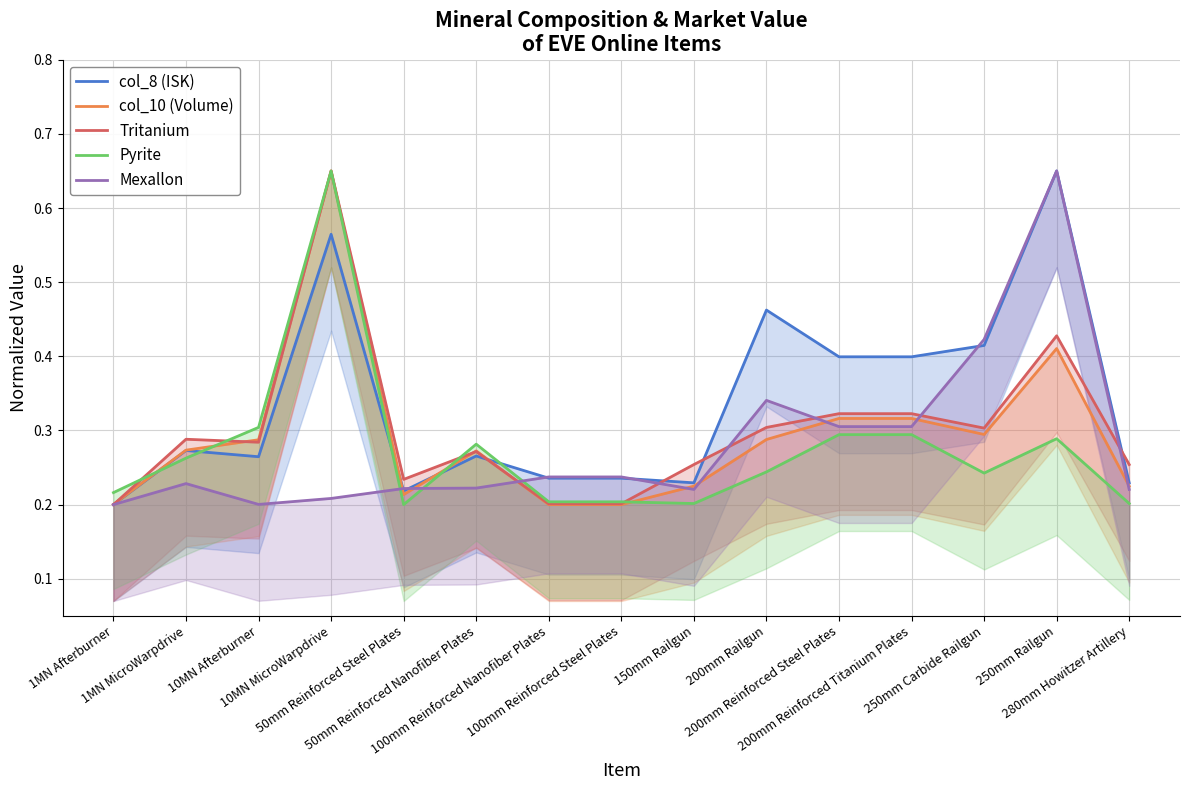

How many interior local peaks does the Tritanium series have?

4